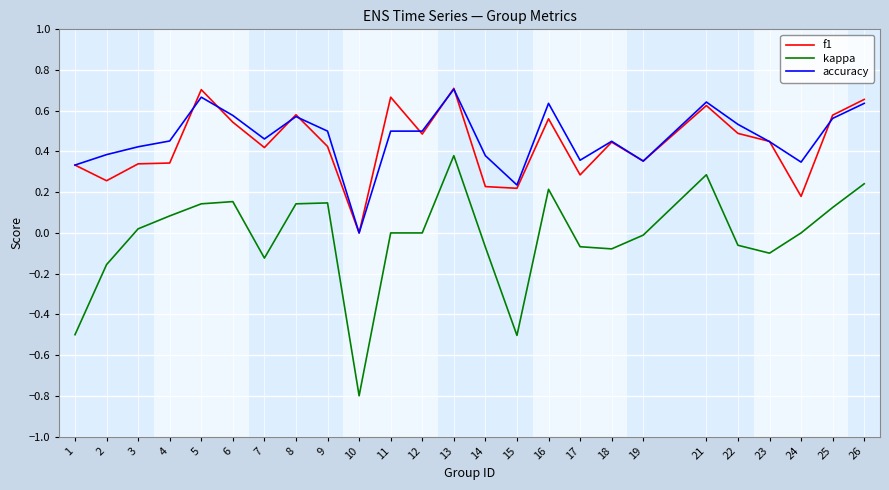

What is the total value across all series at 9?

1.1